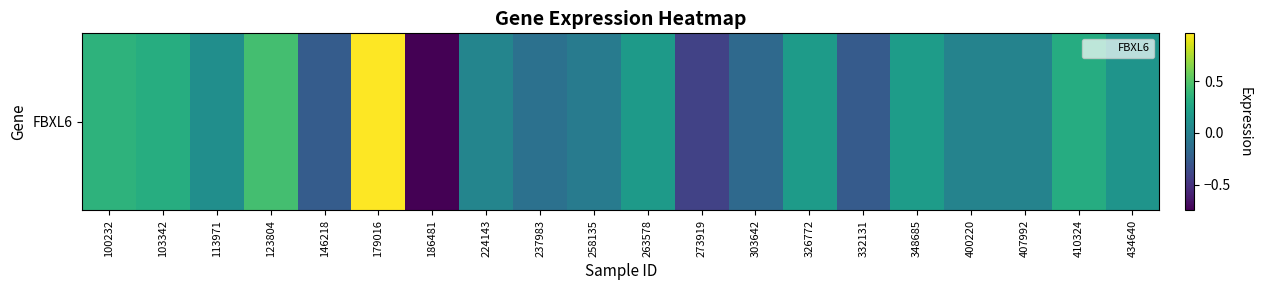

Reading left to right, transcribe all the data shown in this chart.

0.4	0.3	0.1	0.5	-0.3	1.0	-0.8	0.0	-0.1	-0.0	0.2	-0.4	-0.2	0.2	-0.3	0.2	0.0	0.0	0.3	0.1